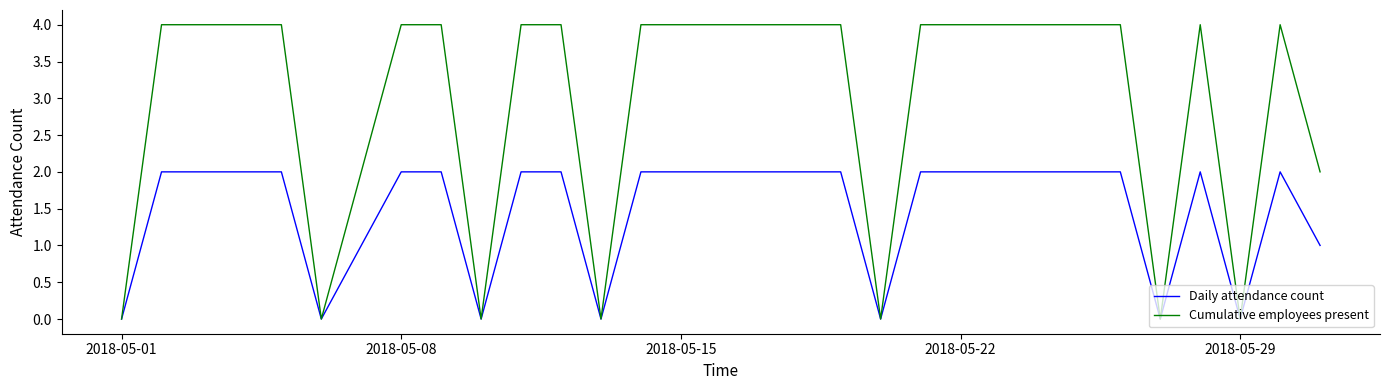

Which series has the largest range (max minus min)?

Cumulative employees present